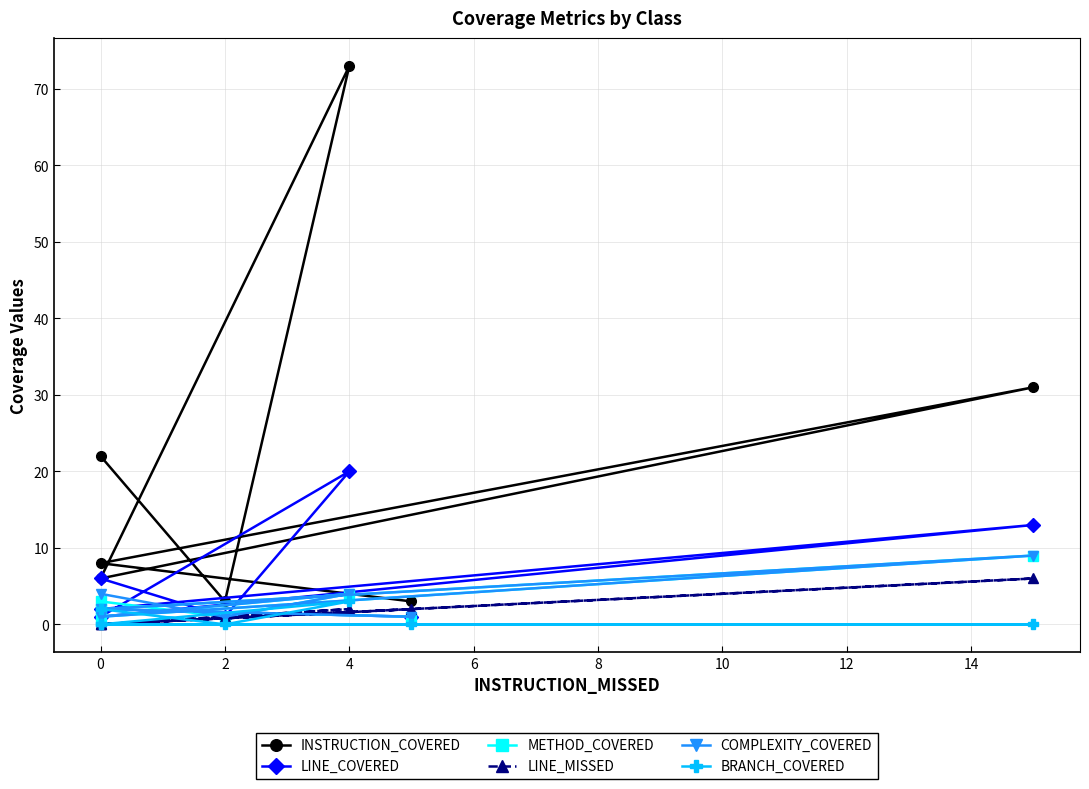

How many lines are shown in the chart?

6